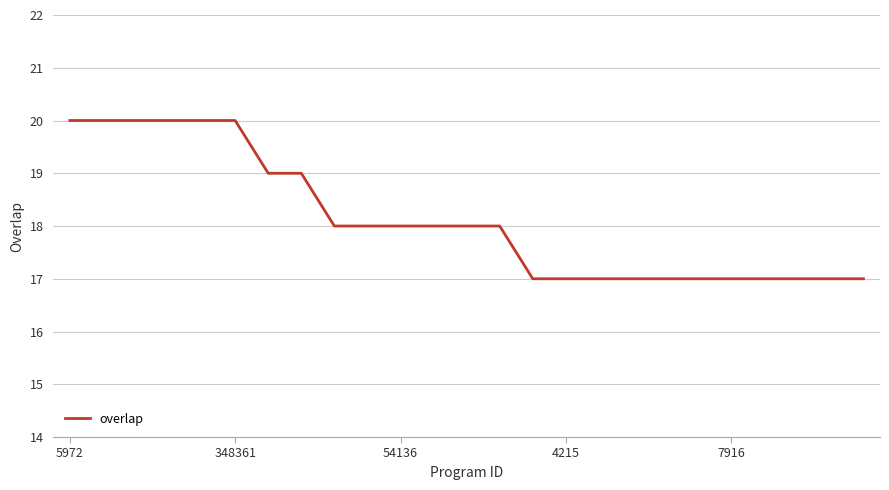

What is the difference between the maximum and minimum values?

3